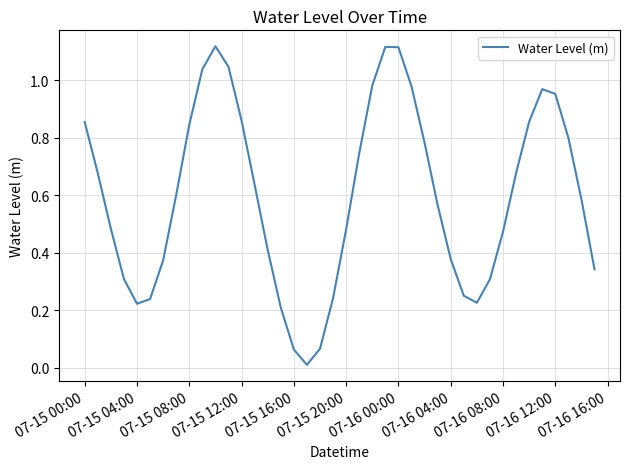

The chart shows a value of 1.2 at 07-15 08:00. True or false?

False